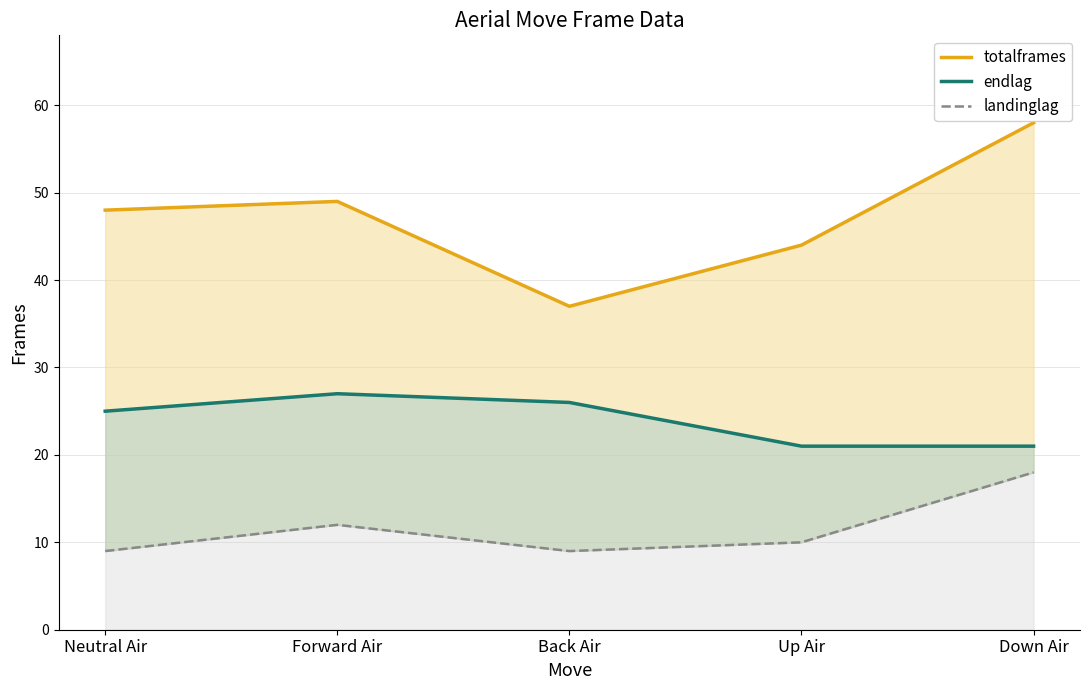

The endlag series shows 25 at Neutral Air. True or false?

True